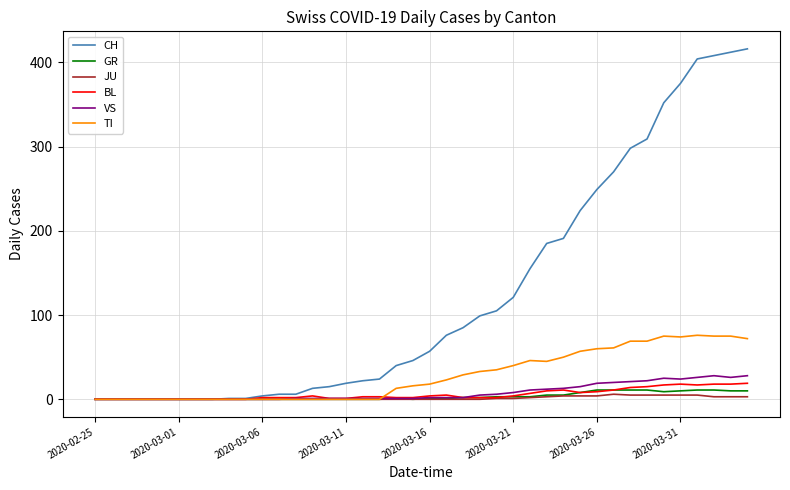

Which series has the widest spread of values?

CH